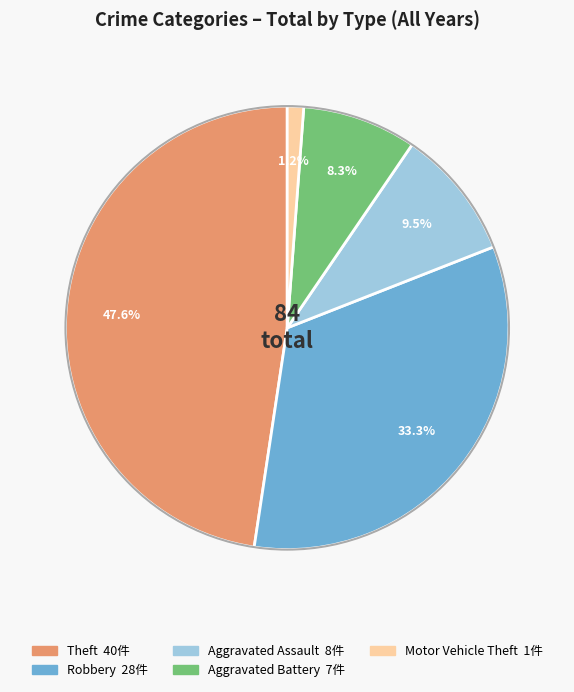

Is there a majority slice in this chart?

No